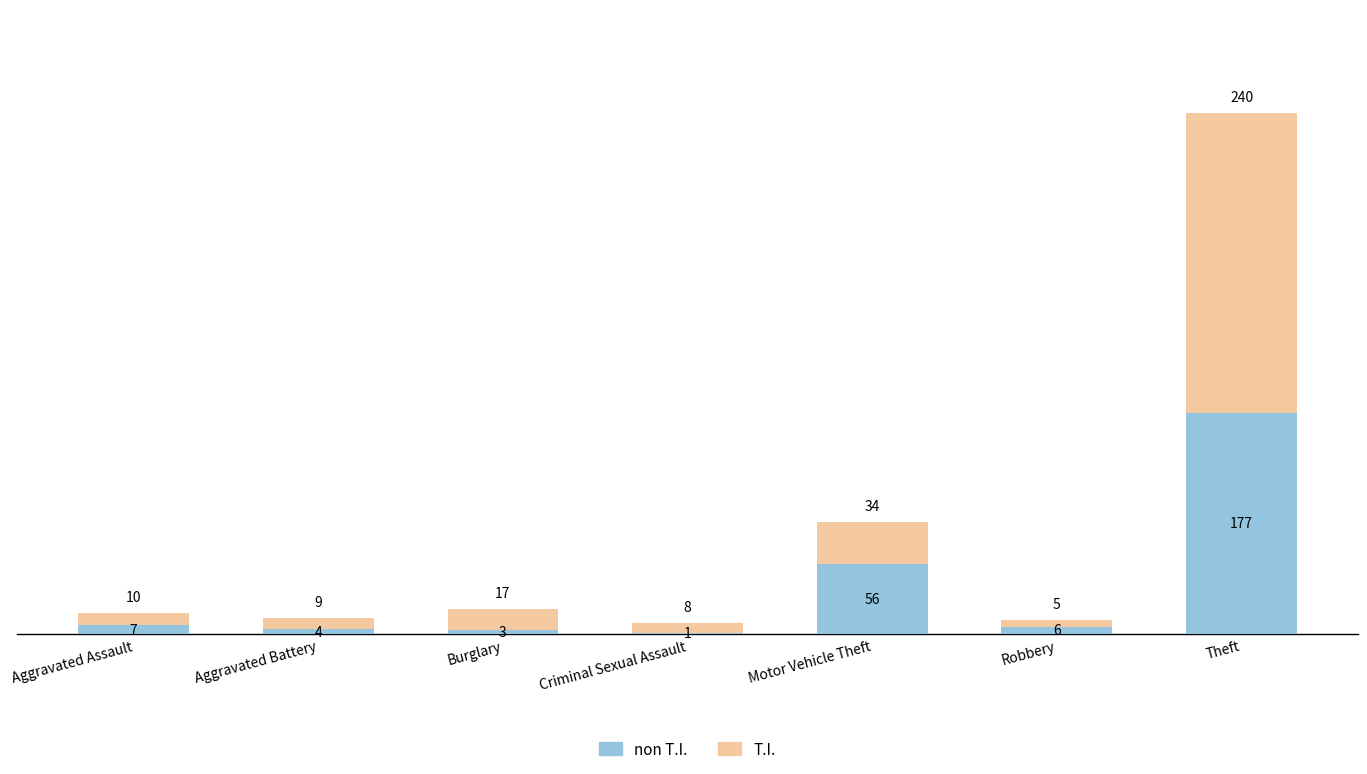

What is the total value across all series at Criminal Sexual Assault?

9